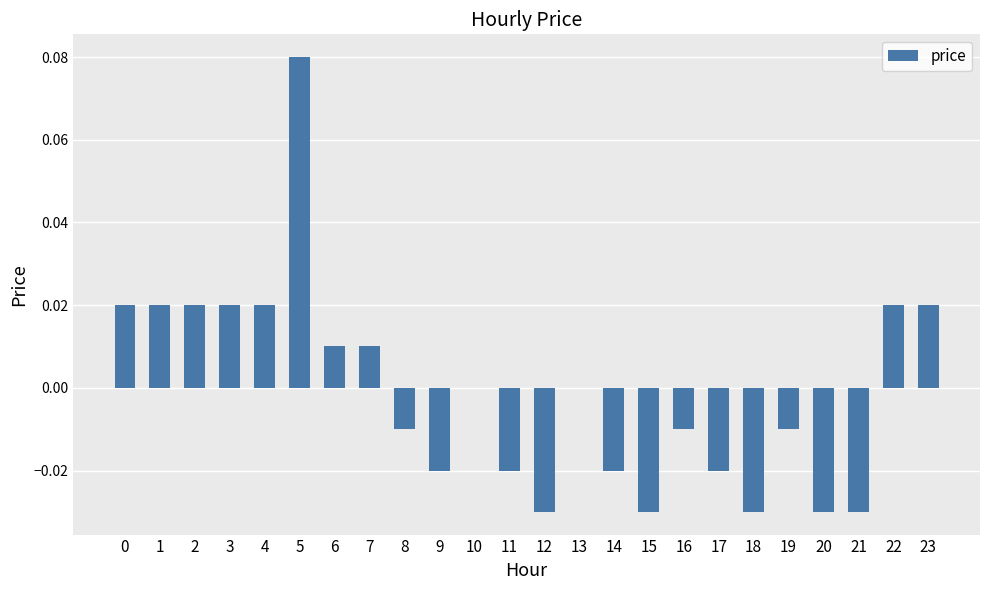

Between 9 and 4, which is larger?

4